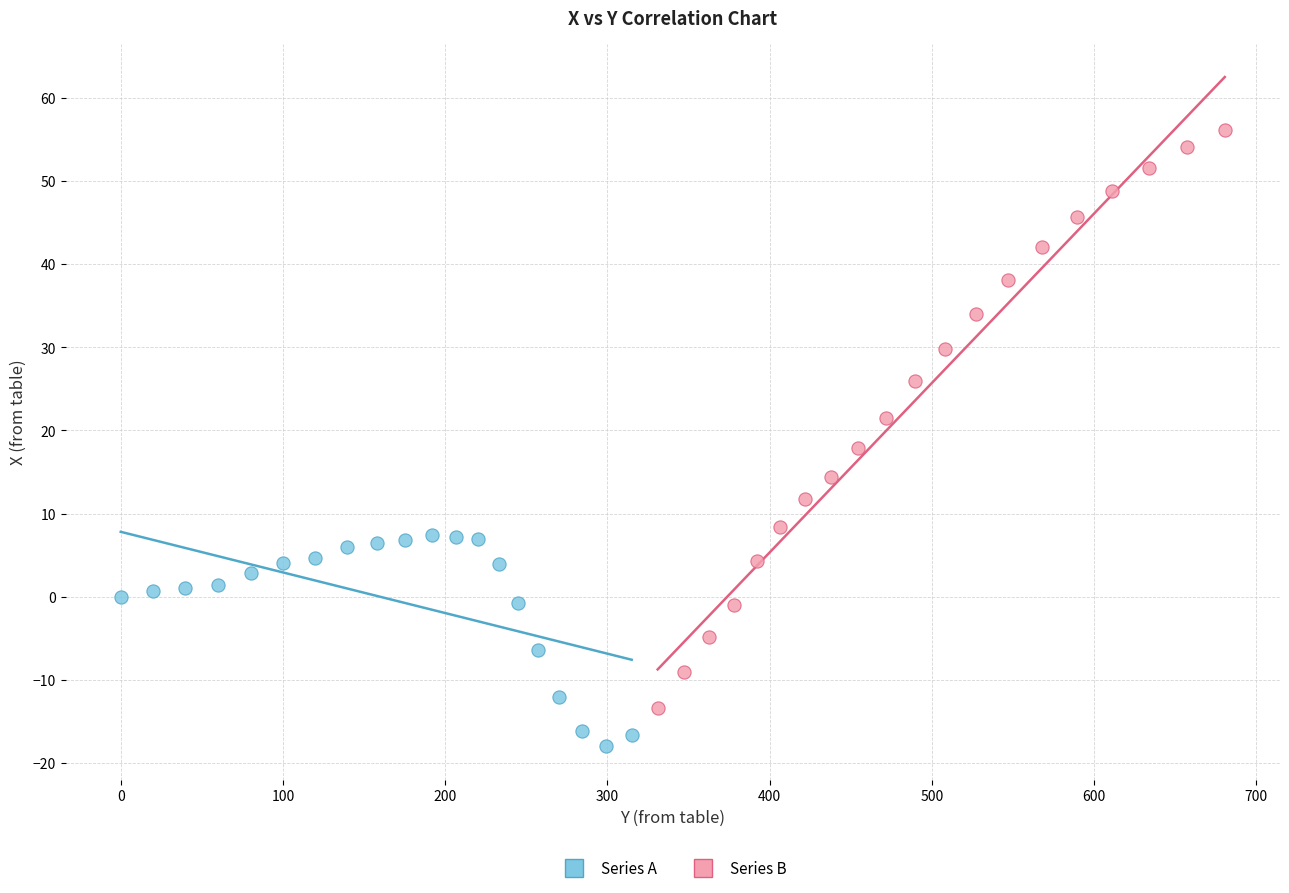

Which series reaches the minimum Y coordinate?

Series A